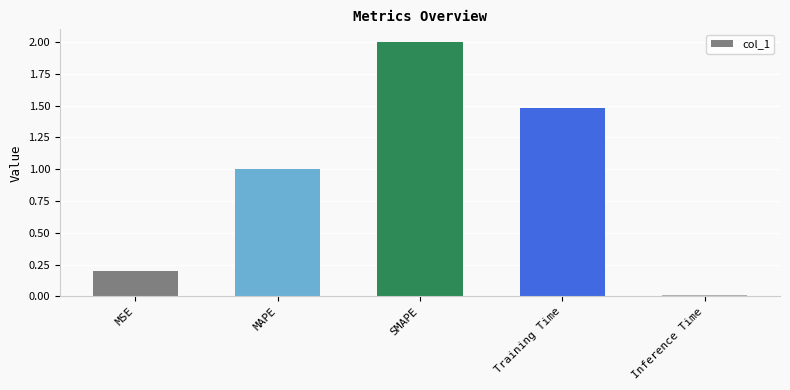

What is the maximum value shown in the chart?

2.0